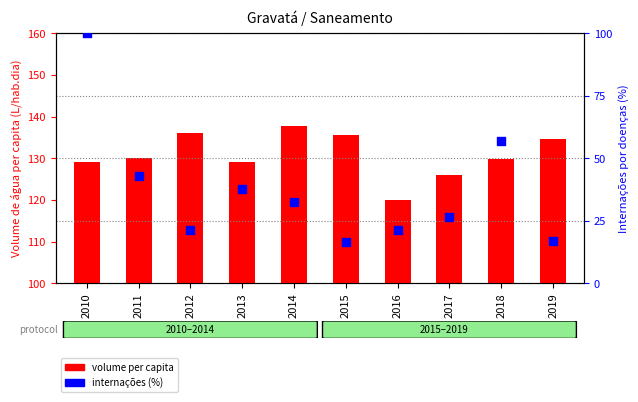

At how many categories does at least one series exceed 83?

10